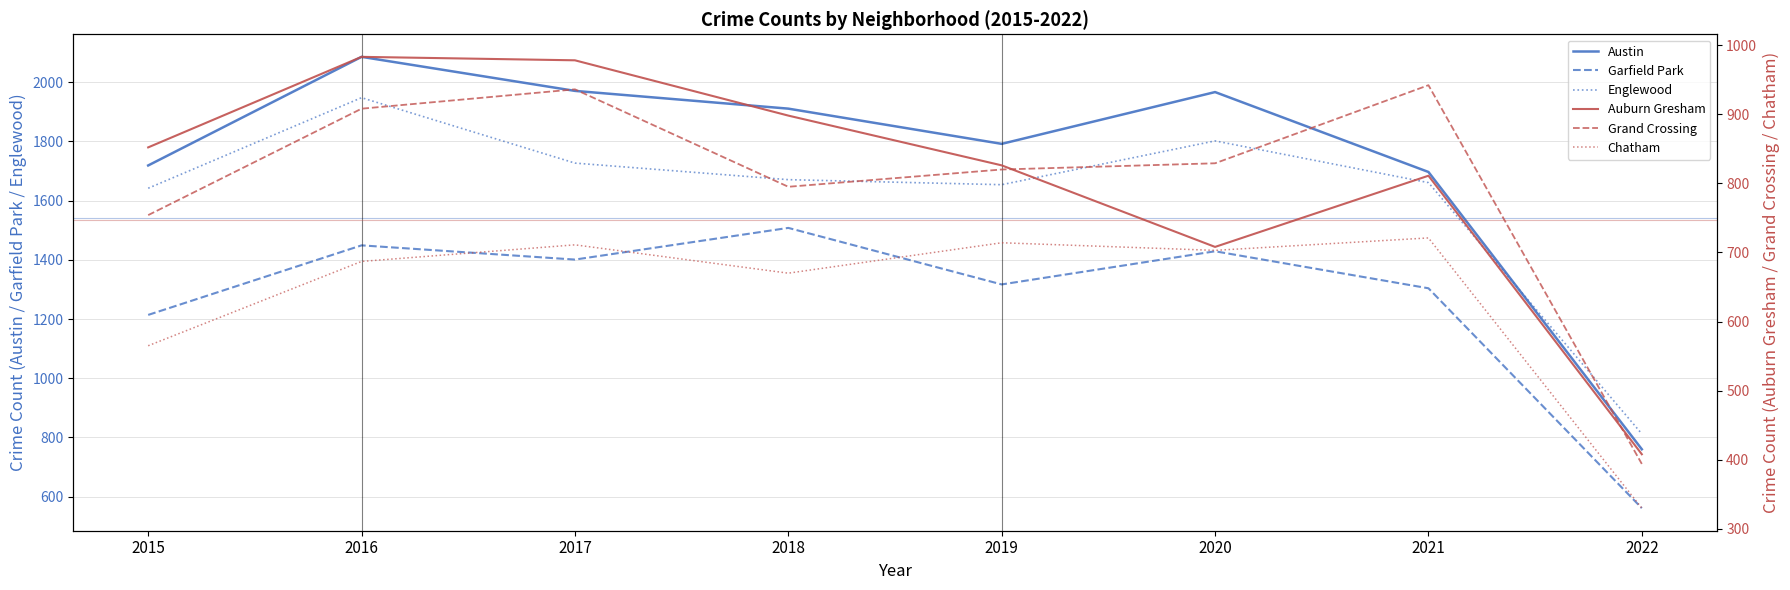

What is the difference between the Chatham values at 2020 and 2017?

8